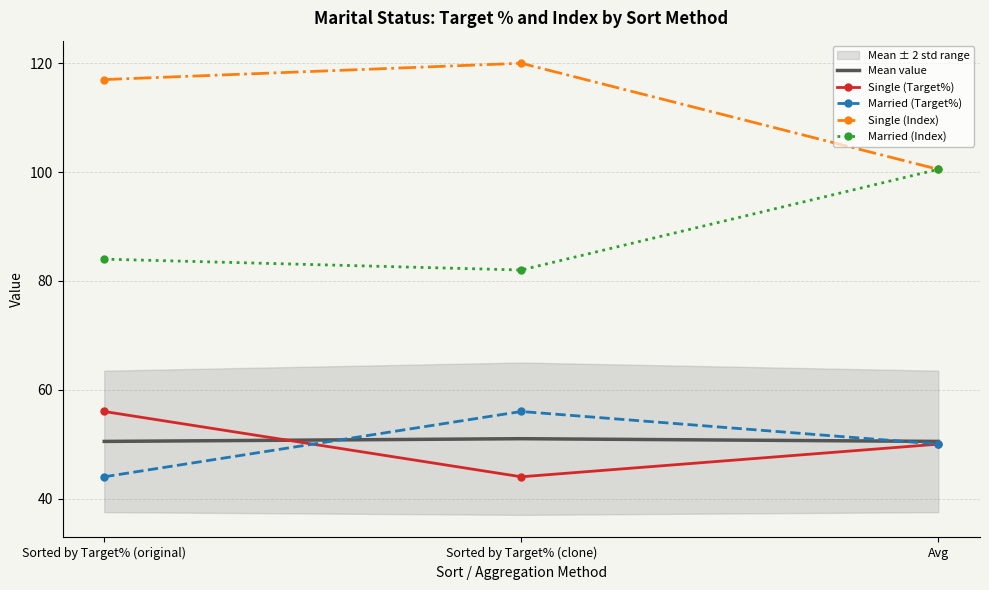

Reading left to right, transcribe all the data shown in this chart.

Mean value: 50.5	51.0	50.5
Single (Target%): 56.0	44.0	50.0
Married (Target%): 44.0	56.0	50.0
Single (Index): 117.0	120.0	100.5
Married (Index): 84.0	82.0	100.5